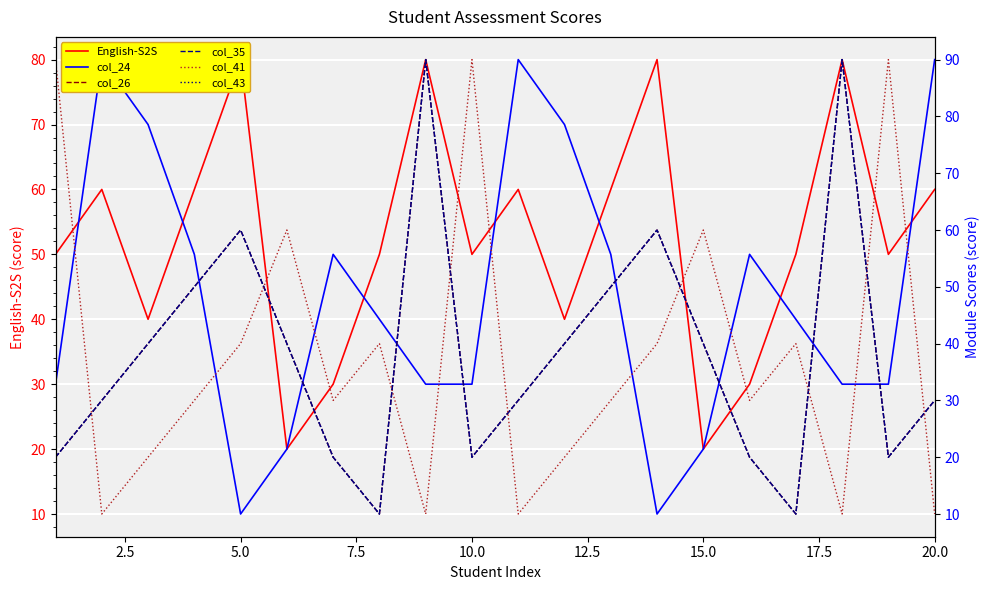

Which series has the largest total across all categories?

English-S2S